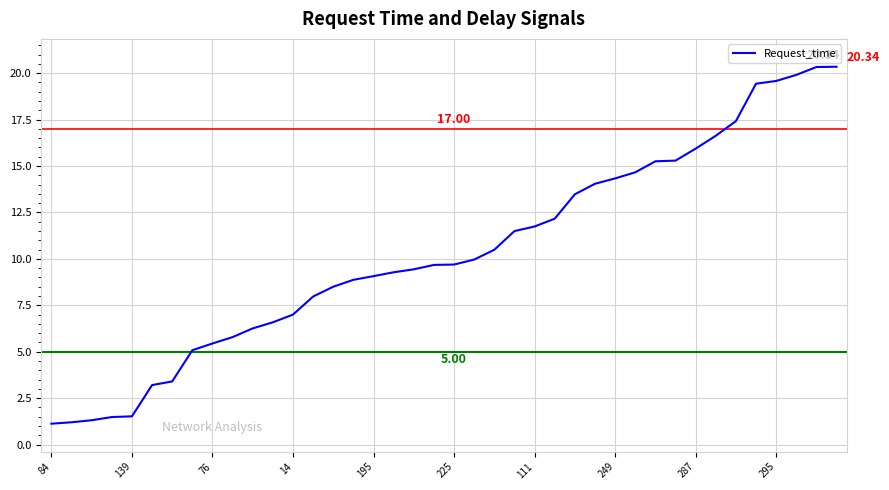

What is the difference between the maximum and minimum values?

19.2